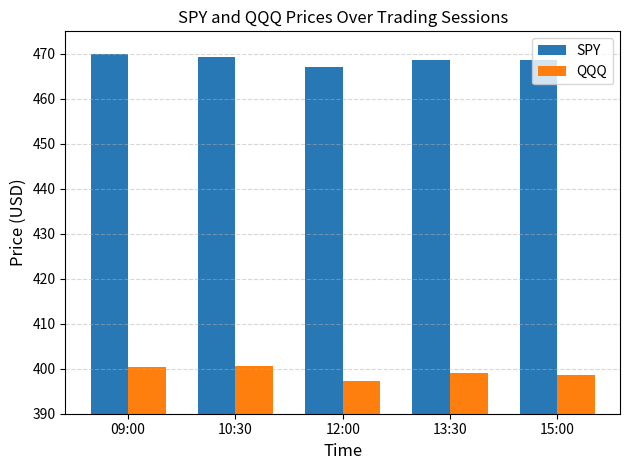

Rank the series by their maximum value, from lowest to highest.

QQQ, SPY